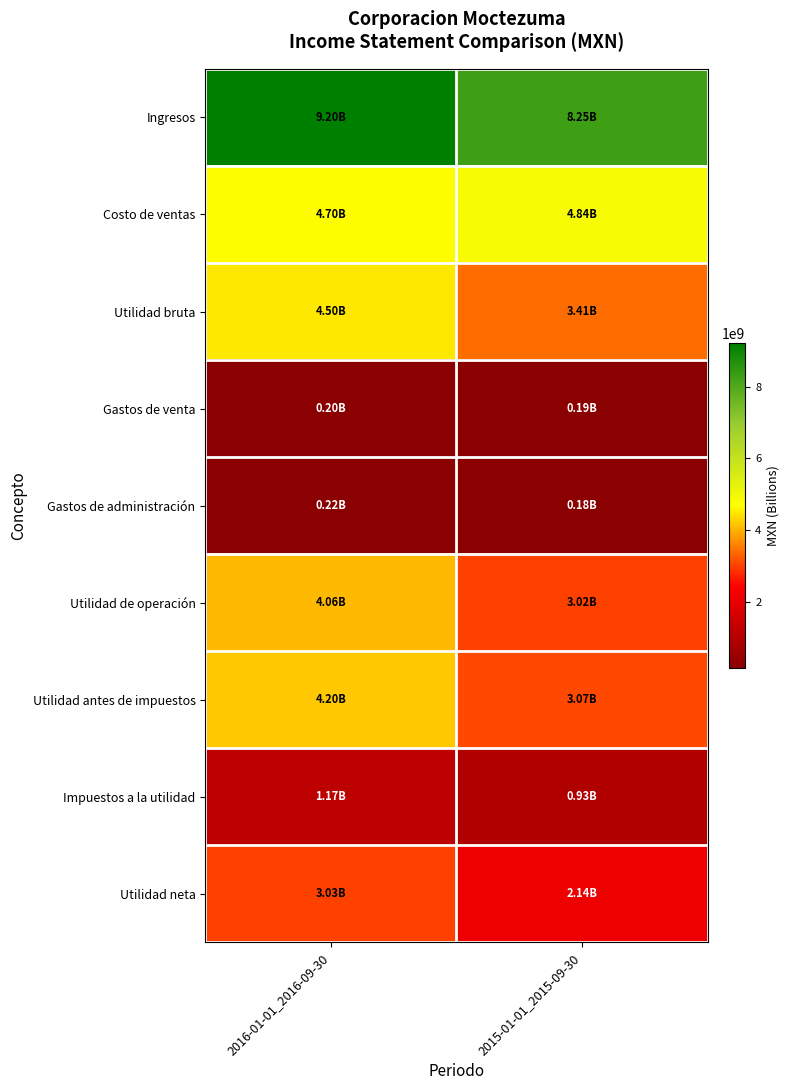

Between 2016-01-01_2016-09-30 and 2015-01-01_2015-09-30, which series saw the biggest shift?

Utilidad antes de impuestos